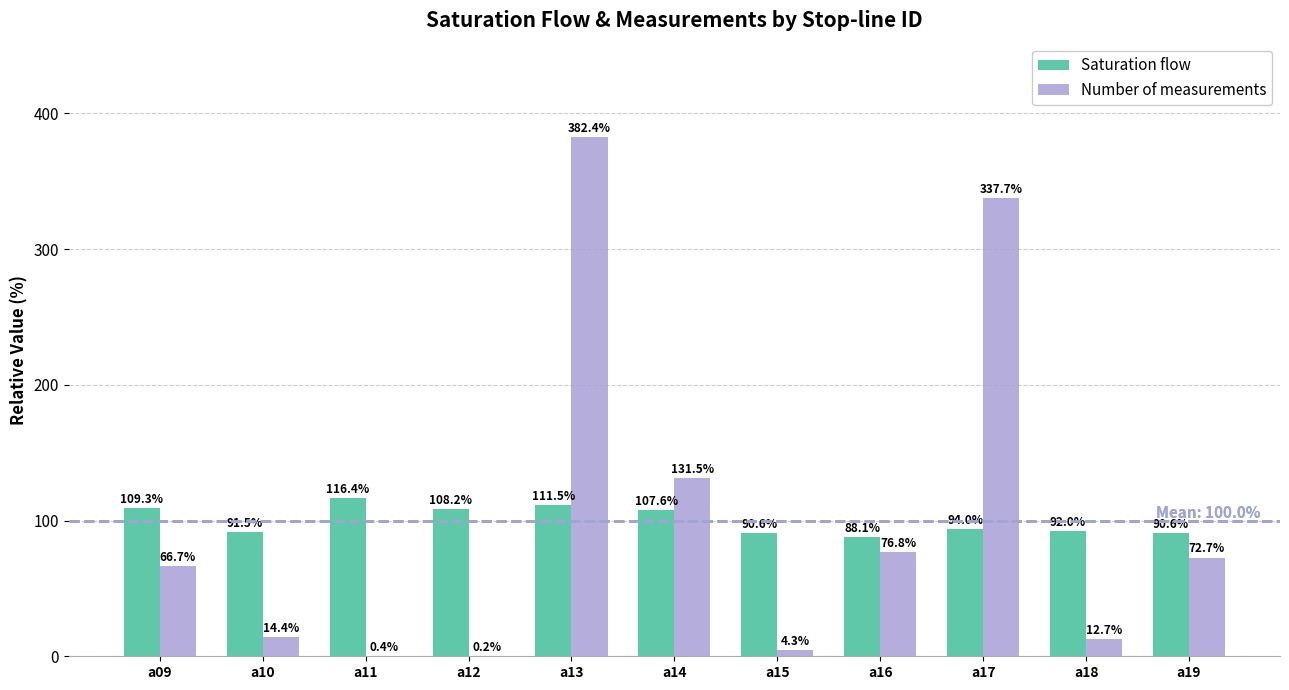

At which category does the chart reach its peak across all series?

a13